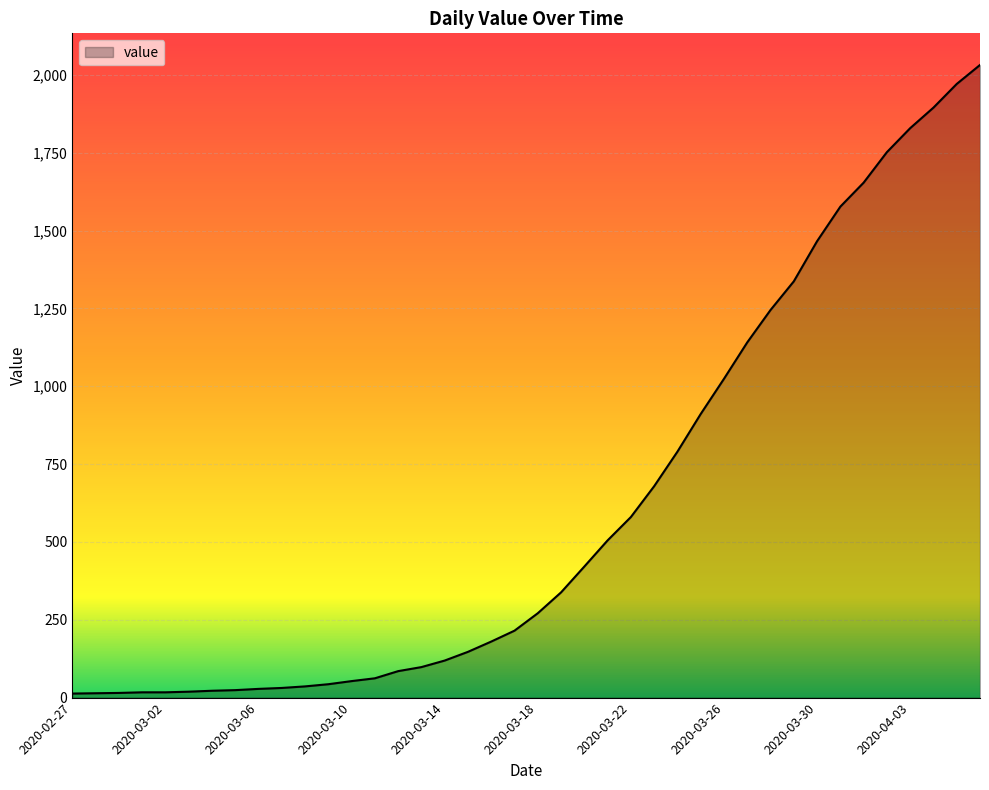

How many categories are shown in the chart?

40